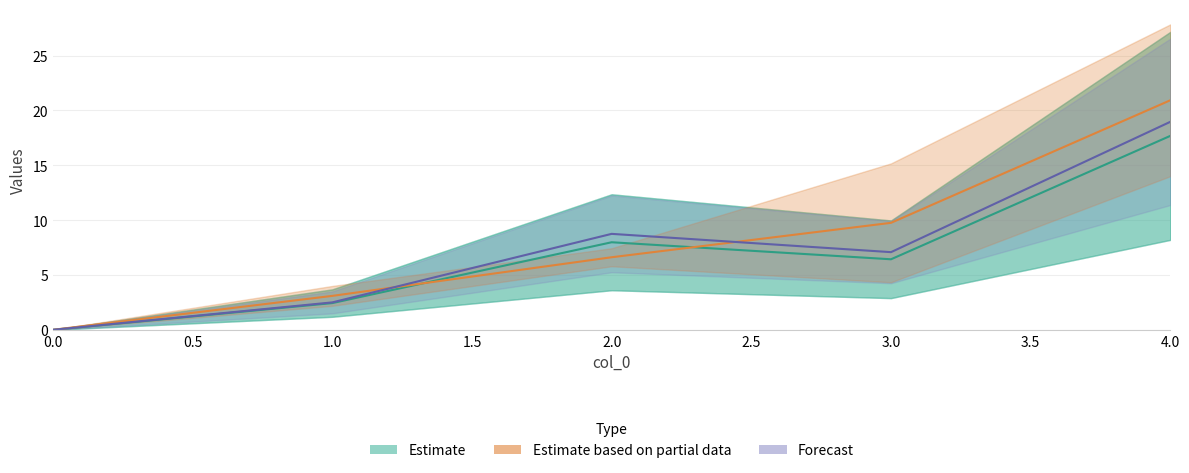

Reading right to left, list all the values displayed in this chart.

Estimate: 17.7	6.4	8.0	2.4	0.0
Estimate based on partial data: 20.9	9.8	6.6	3.1	0.0
Forecast: 19.0	7.1	8.8	2.5	0.0